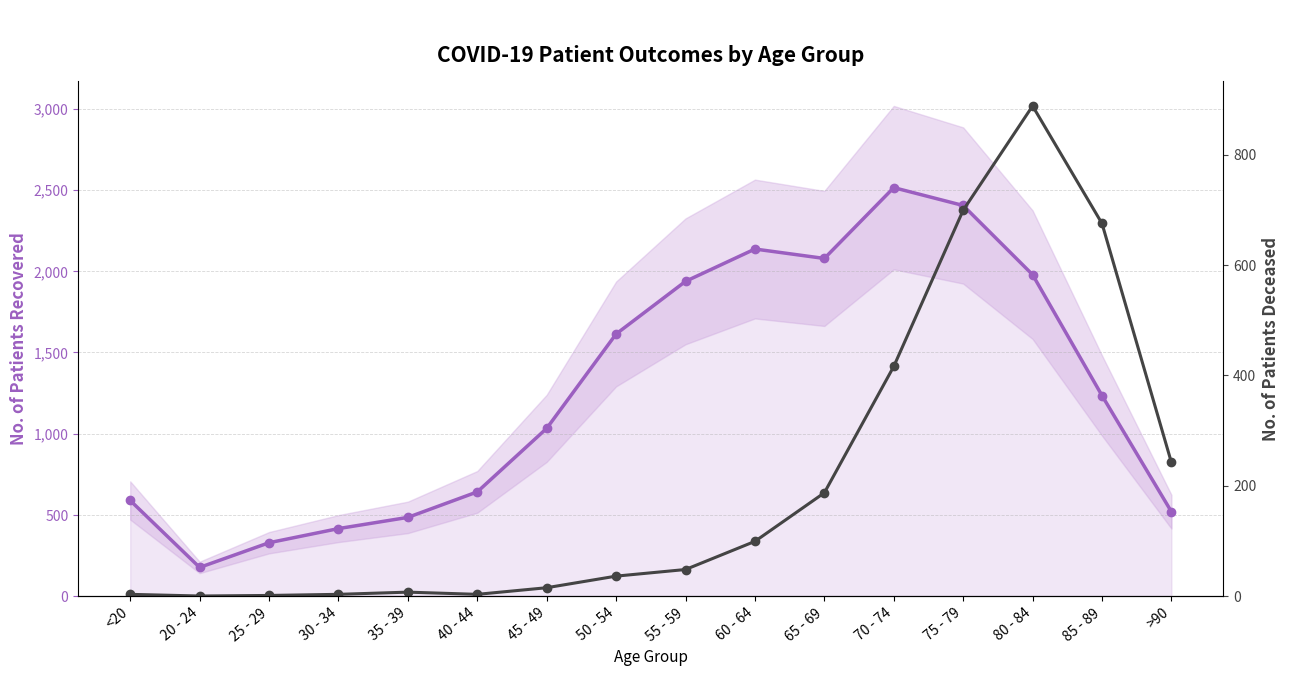

Is it true that patients_recovered equals 1051 at <20?

False